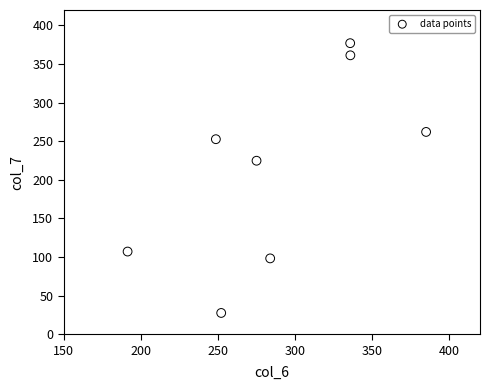

What is the average X value?

288.5